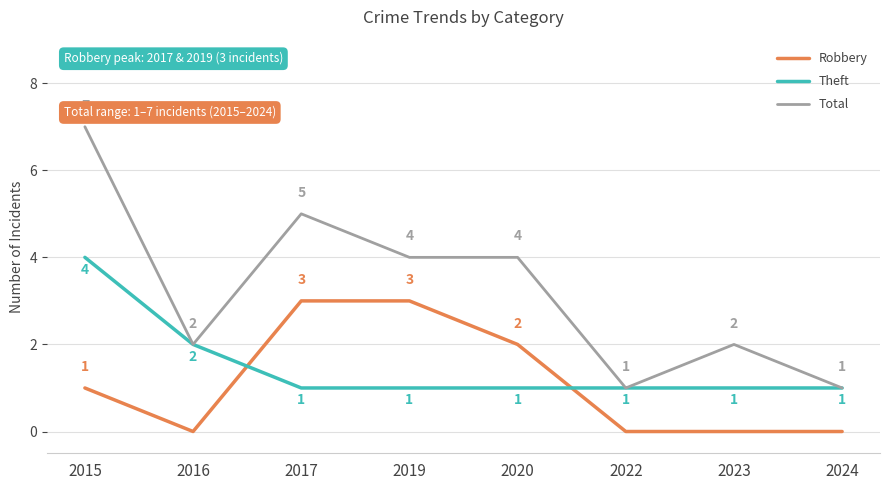

Count the Robbery values in the range 0 to 3.

8